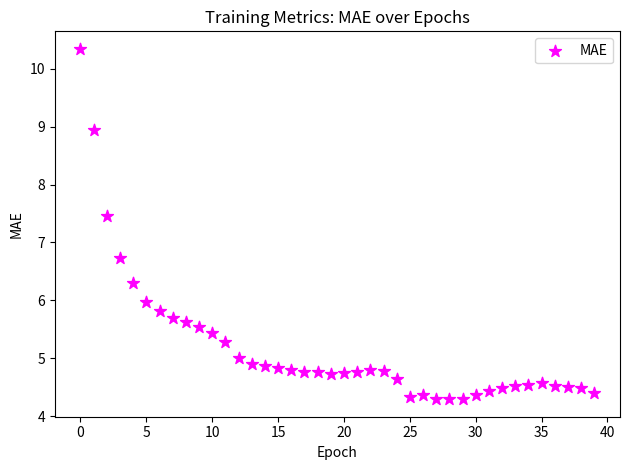

What is the range of Y values (max minus min)?

6.0